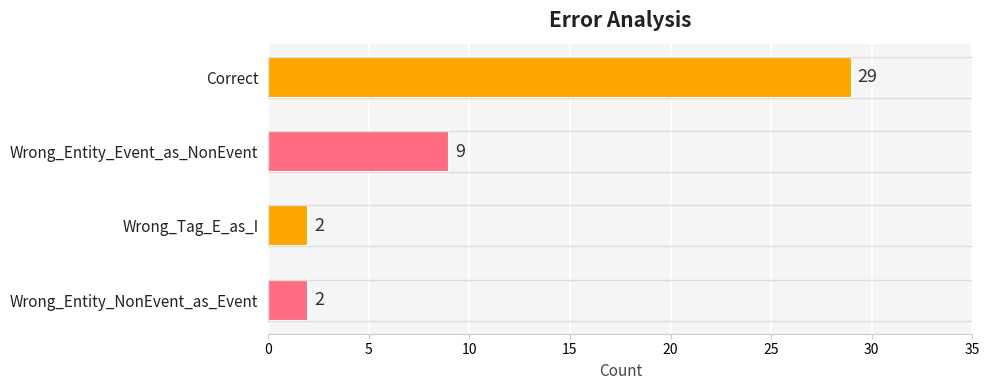

Reading bottom to top, what are all the values shown in this chart?

2	2	9	29